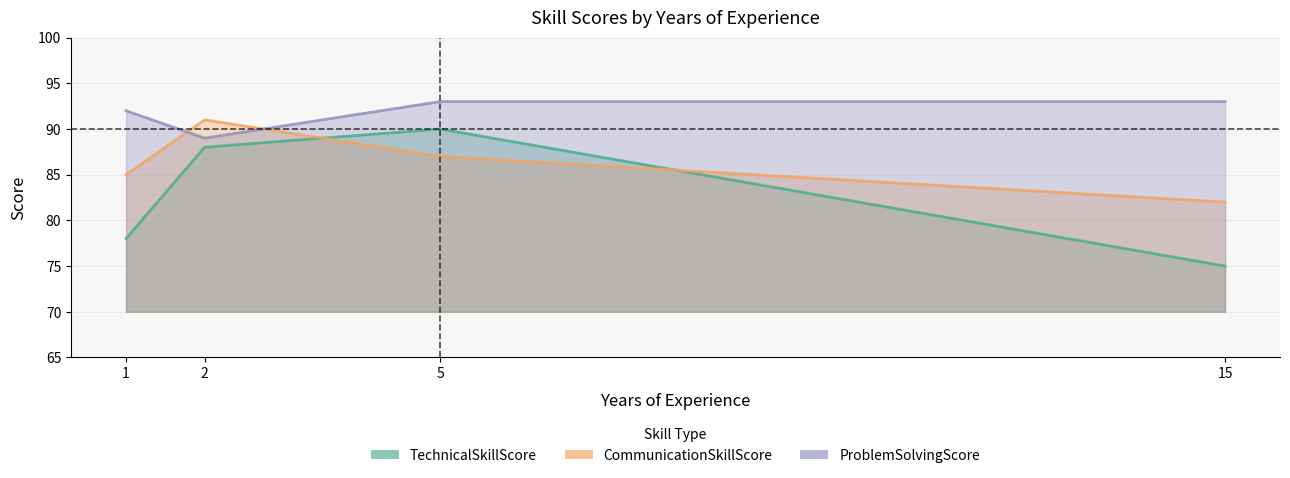

What is the difference between the maximum and minimum values in the ProblemSolvingScore series?

4